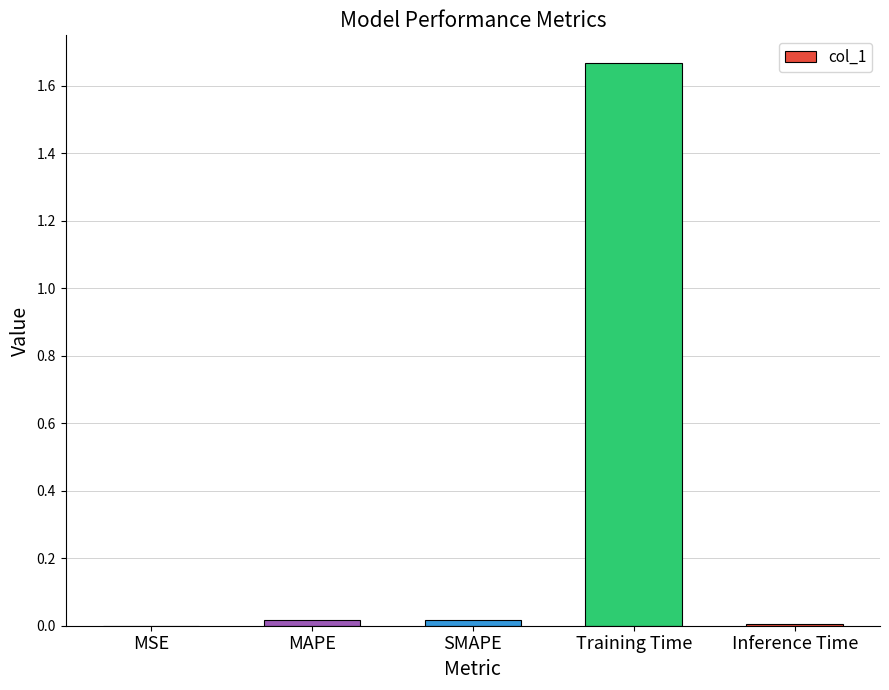

True or false: the data shows 0.0 at Inference Time.

True